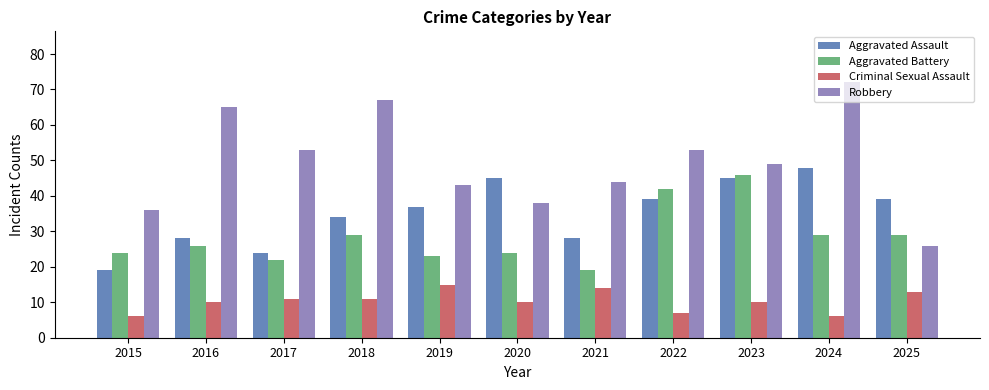

What value does the Aggravated Assault series have at 2018, to the nearest 10?

30